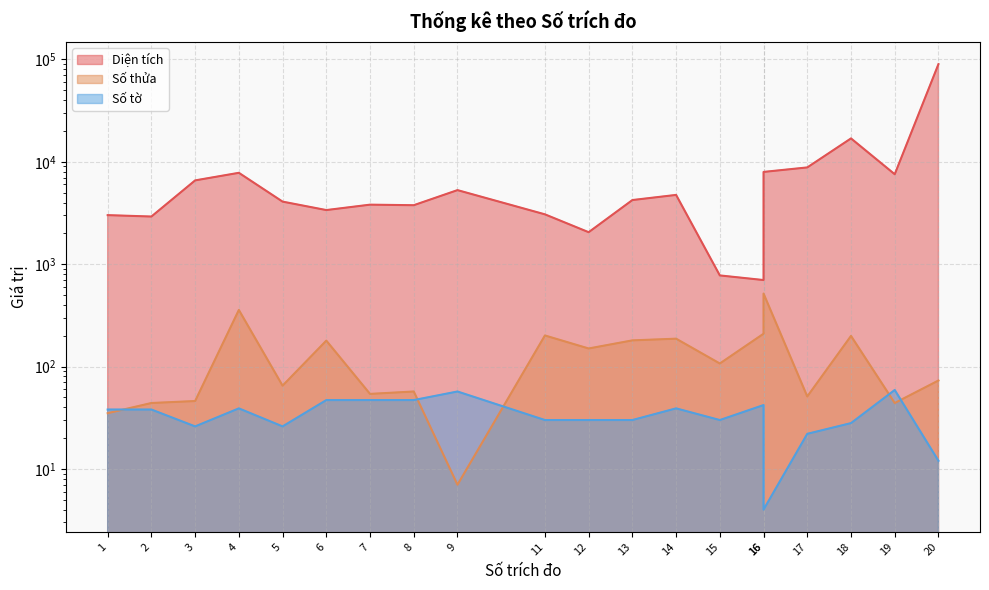

Reading right to left, transcribe all the data shown in this chart.

Diện tích: 89900.0	7553.8	16909.6	8805.6	7958.1	699.2	775.9	4745.4	4226.9	2051.3	3065.0	5284.9	3764.5	3810.6	3374.5	4080.8	7800.3	6578.0	2918.0	3011.0
Số thửa: 73.0	44.0	199.0	51.0	516.0	209.0	107.0	187.0	180.0	150.0	201.0	7.0	57.0	54.0	179.0	65.0	357.0	46.0	44.0	35.0
Số tờ: 12.0	59.0	28.0	22.0	4.0	42.0	30.0	39.0	30.0	30.0	30.0	57.0	47.0	47.0	47.0	26.0	39.0	26.0	38.0	38.0